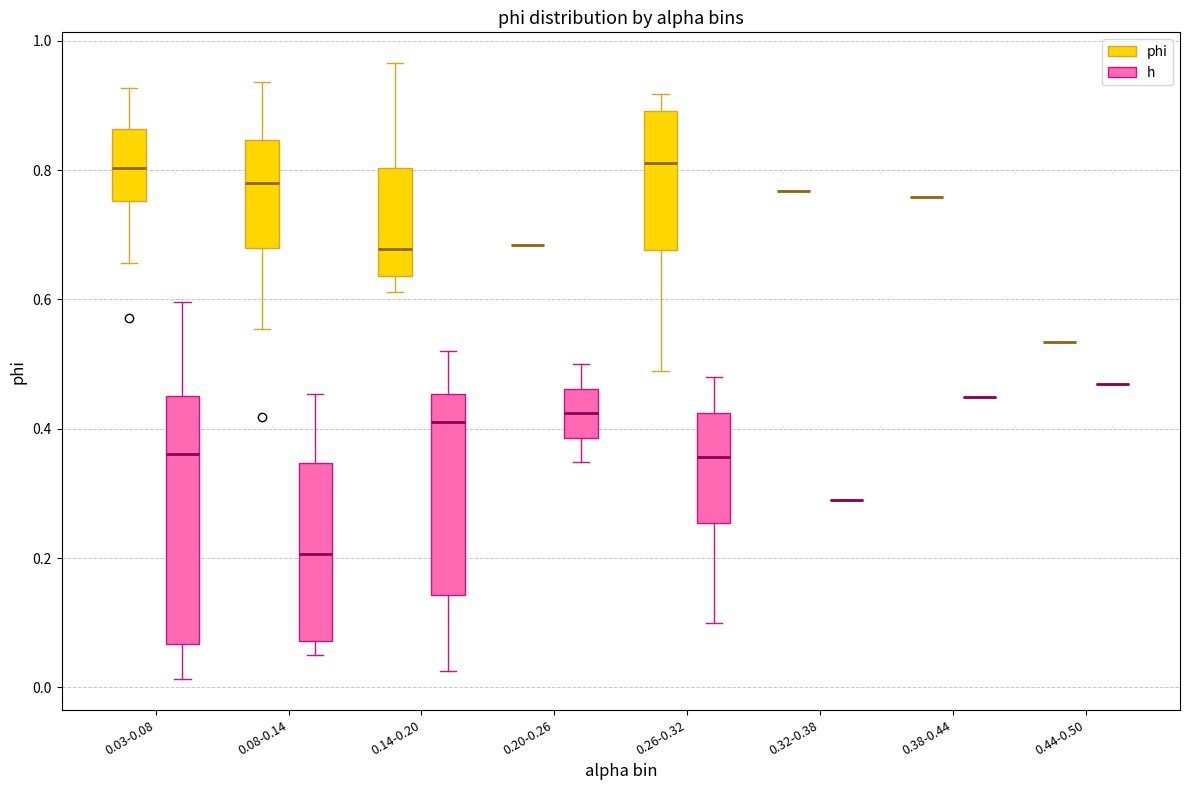

Comparing the boxes themselves (not the whiskers), which one is the tallest?

0.03-0.08 (h)